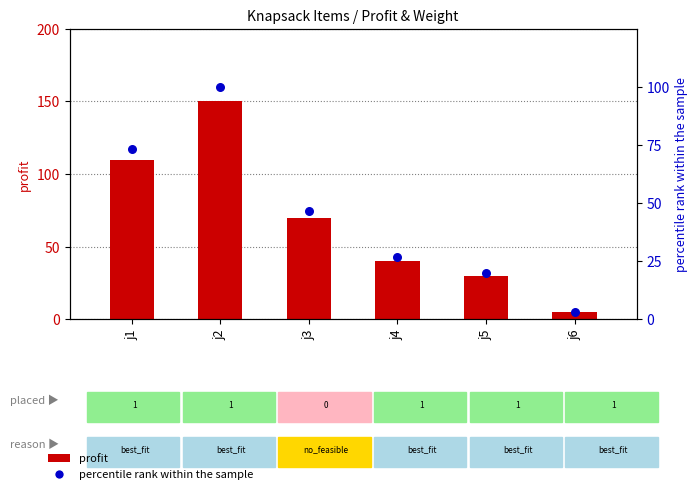

Which series has the widest spread of Y values?

profit